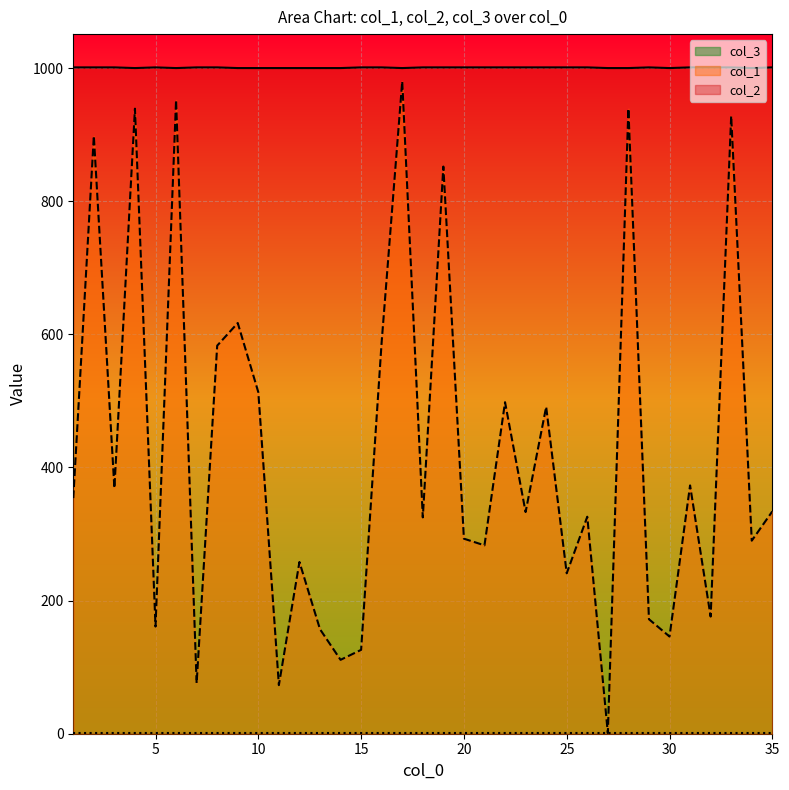

What is the spread (max minus min) of values at 22?

503